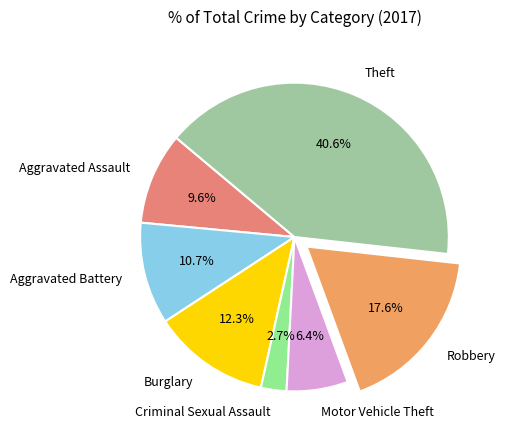

To the nearest percent, what is the average slice percentage?

14%